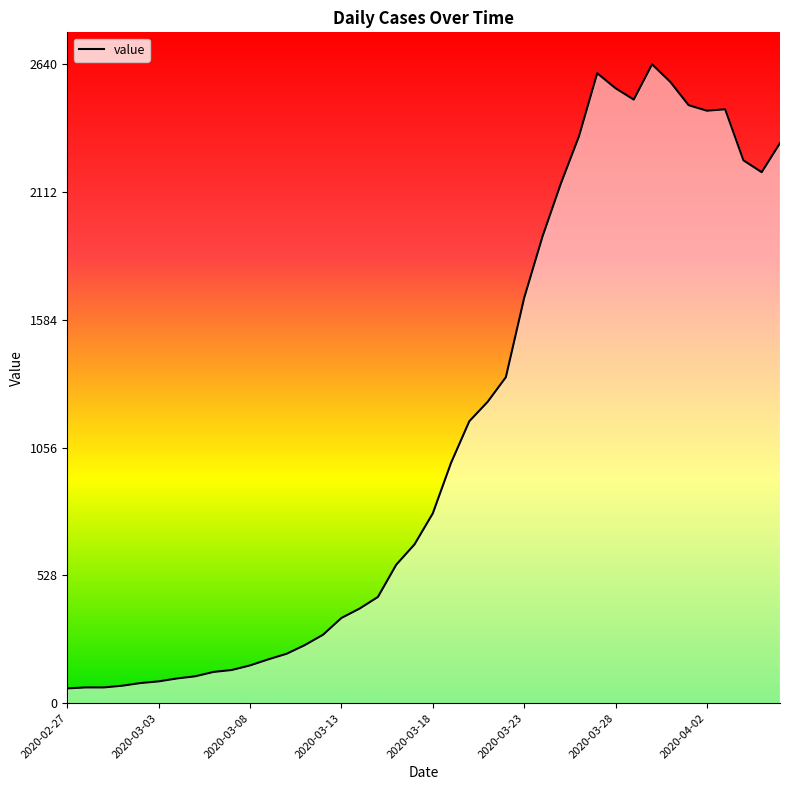

Does the chart have visible grid lines?

No